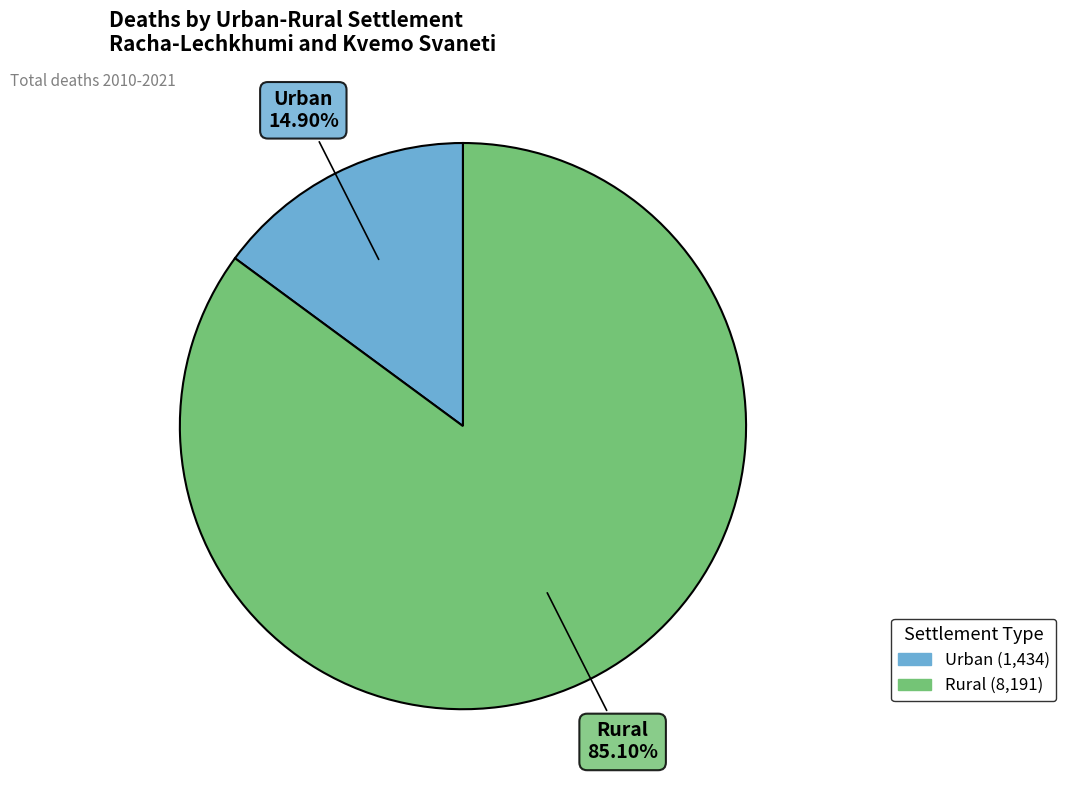

Which has a higher value, Urban or Rural?

Rural